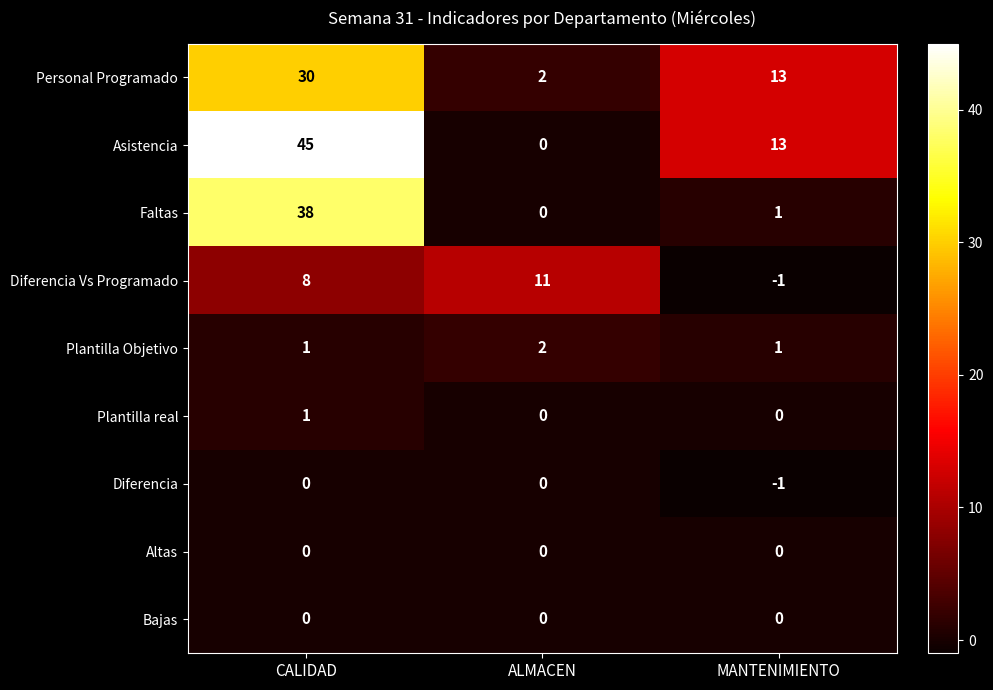

Is it true that Diferencia equals 0 at ALMACEN?

True